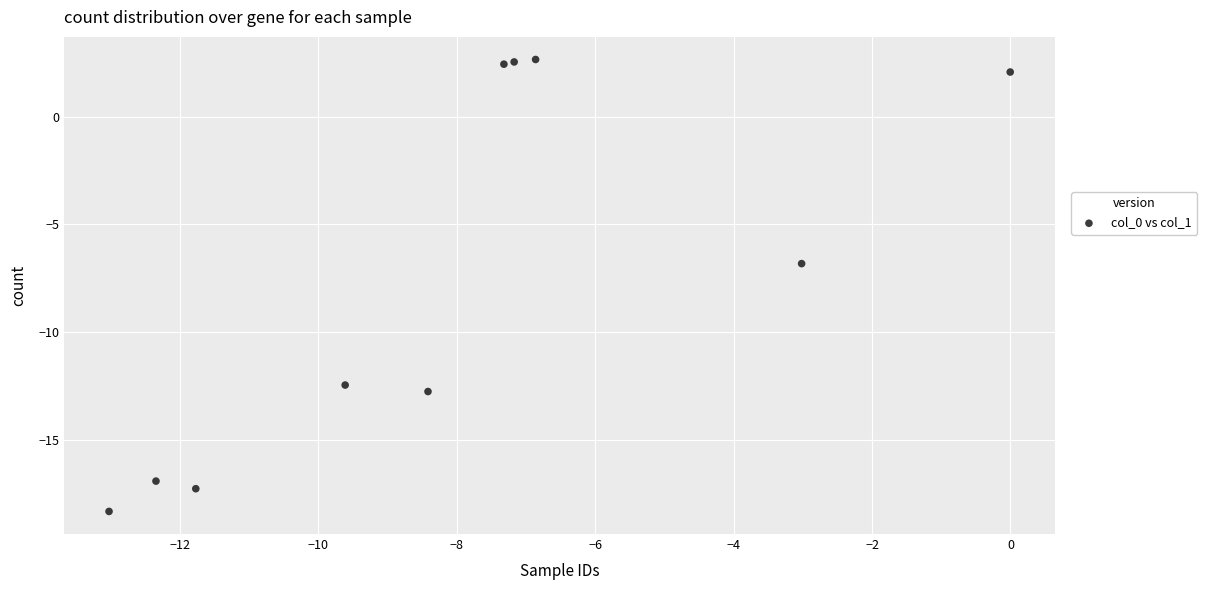

What is the average Y value?

-7.5